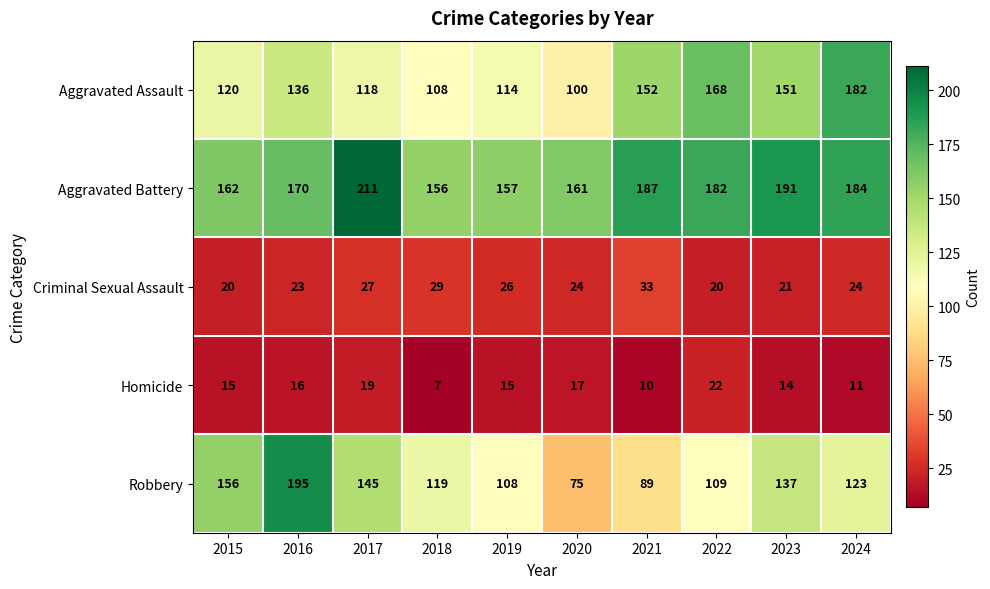

Is the value of Robbery at 2023 greater than the value of Aggravated Battery at 2017?

No